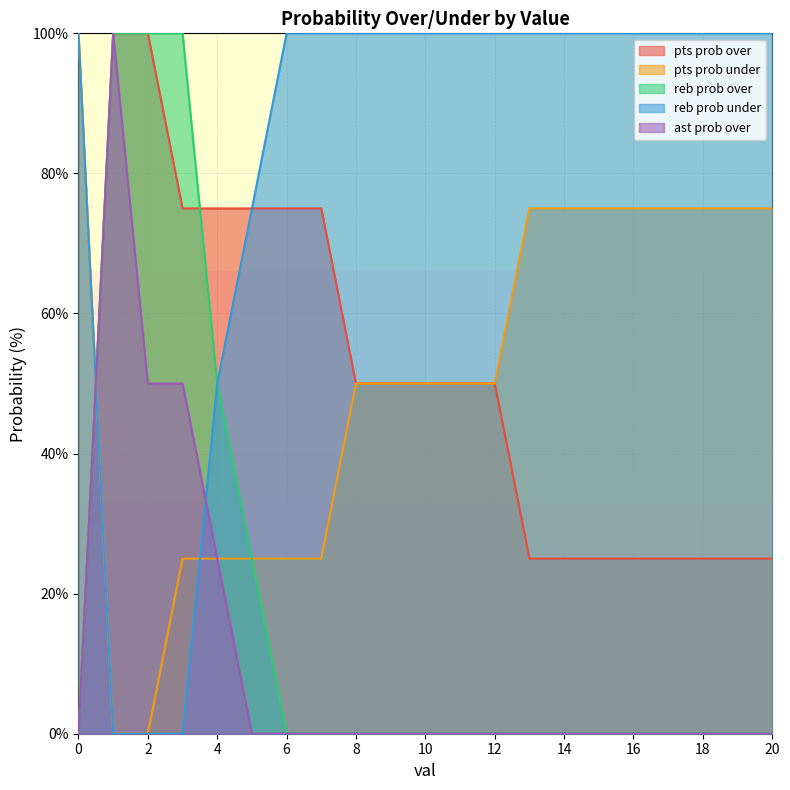

Rank the series by their maximum value, from highest to lowest.

pts prob over, pts prob under, reb prob over, reb prob under, ast prob over